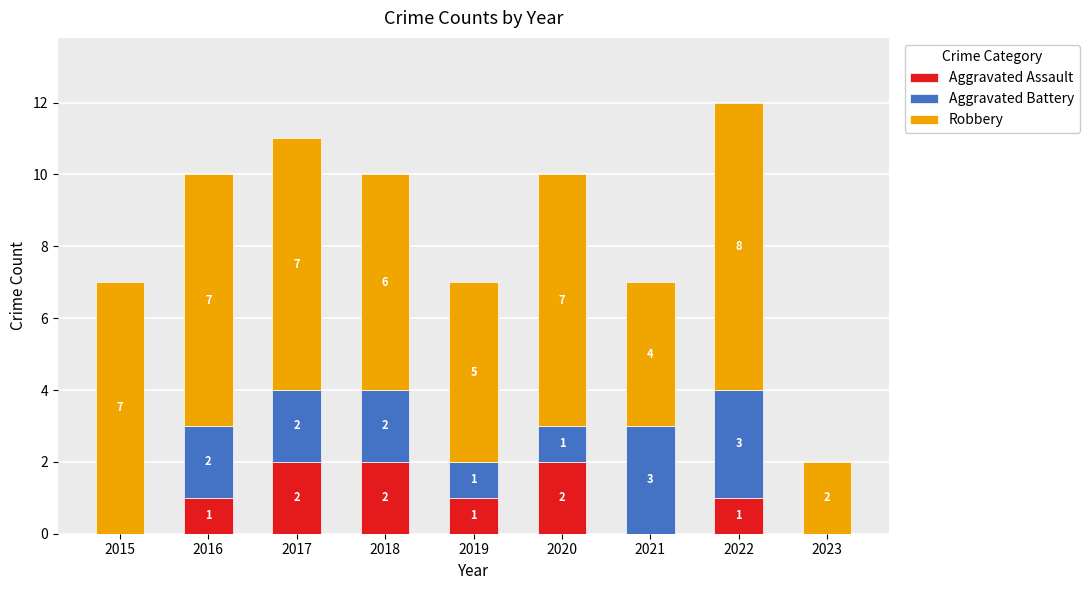

The value of Aggravated Assault at 2018 is 2. True or false?

True